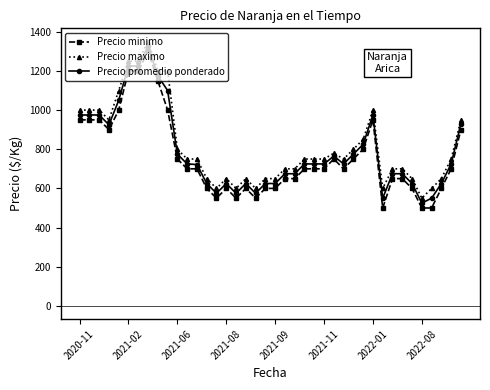

What is the smallest value displayed?

500